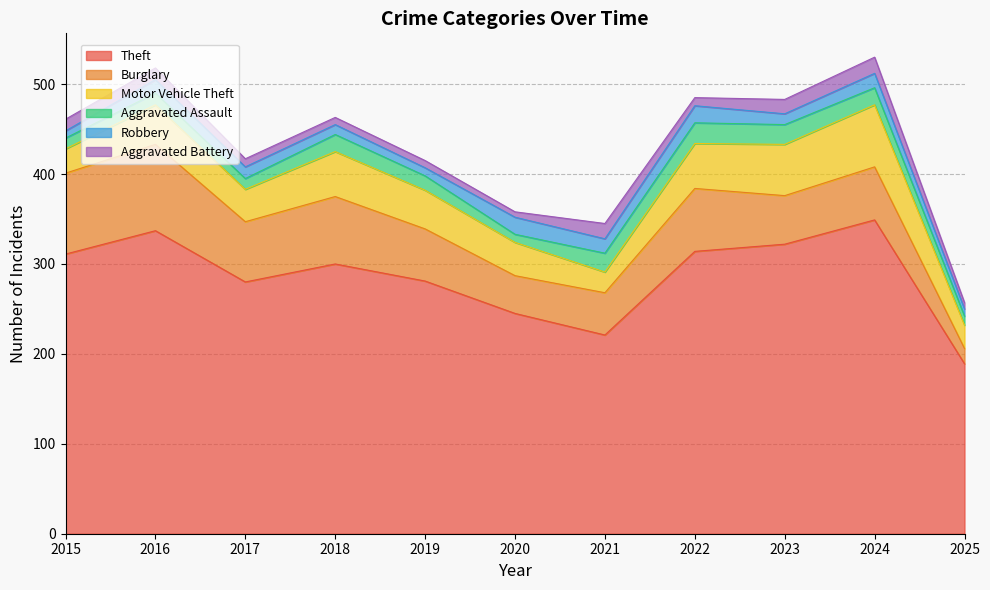

True or false: Motor Vehicle Theft and Aggravated Assault cross at least once.

False